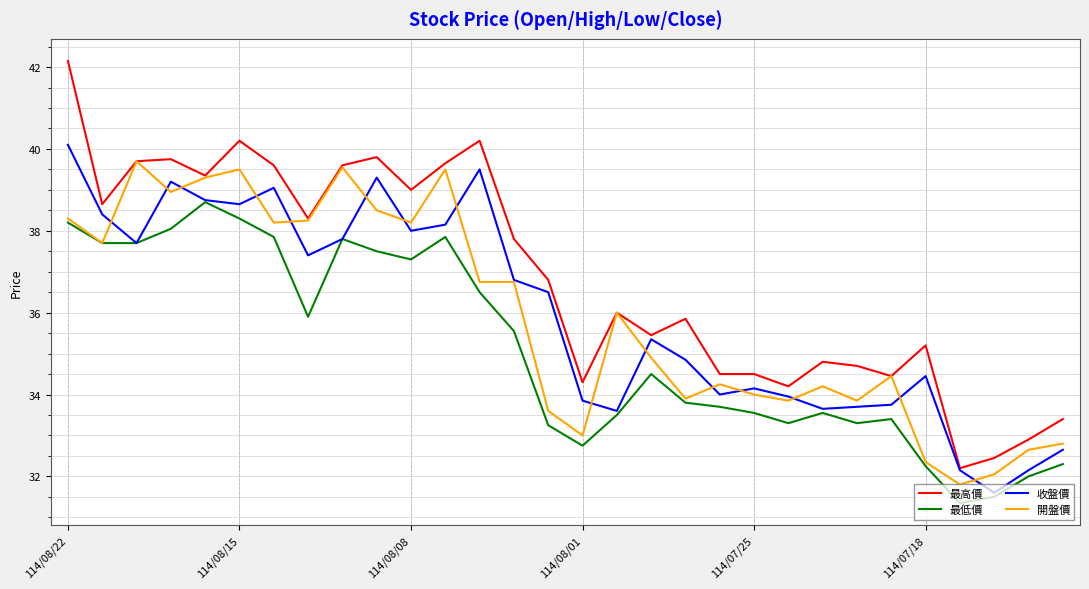

True or false: 最高價 and 最低價 cross at least once.

False